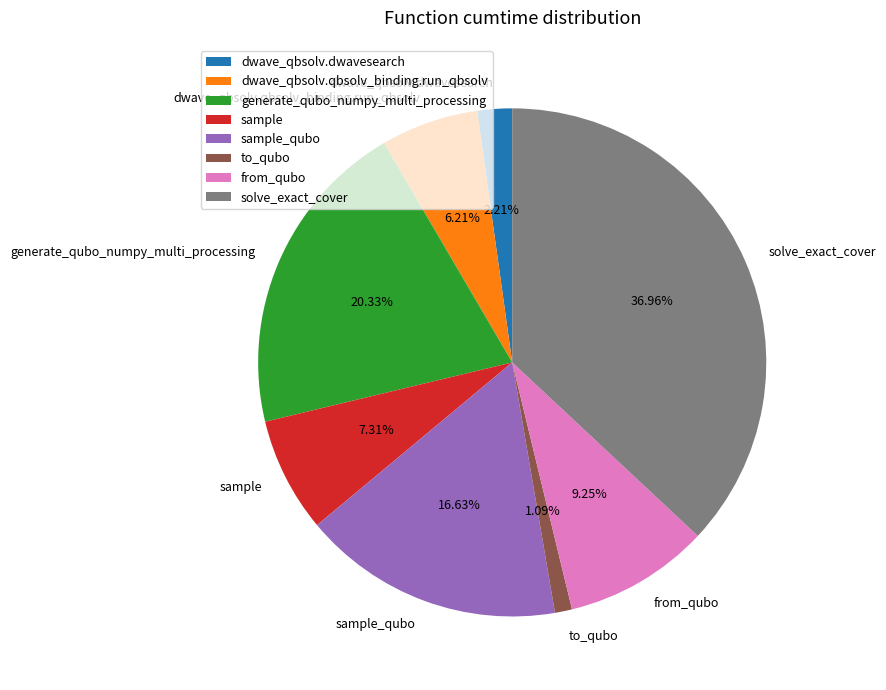

Does dwave_qbsolv.dwavesearch represent more than half of the total?

No